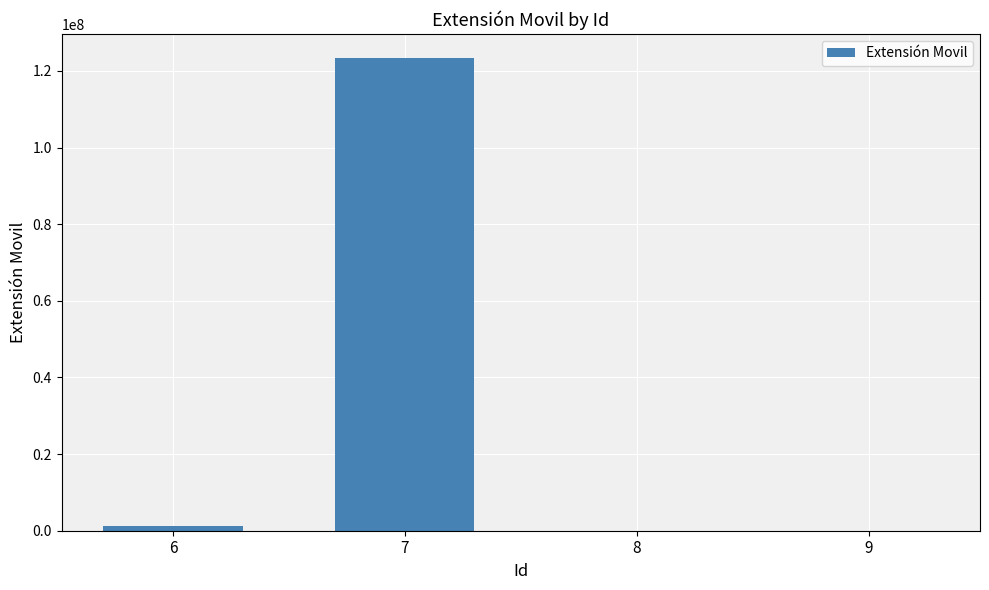

What is the sum of all values?

124704924